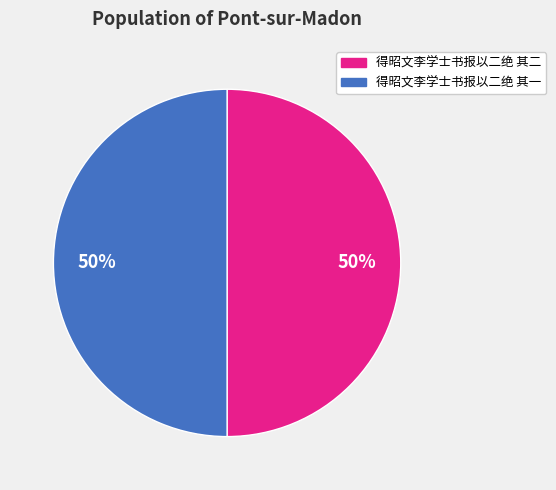

What is the ratio of the value at 得昭文李学士书报以二绝 其一 to the value at 得昭文李学士书报以二绝 其二?

1.0